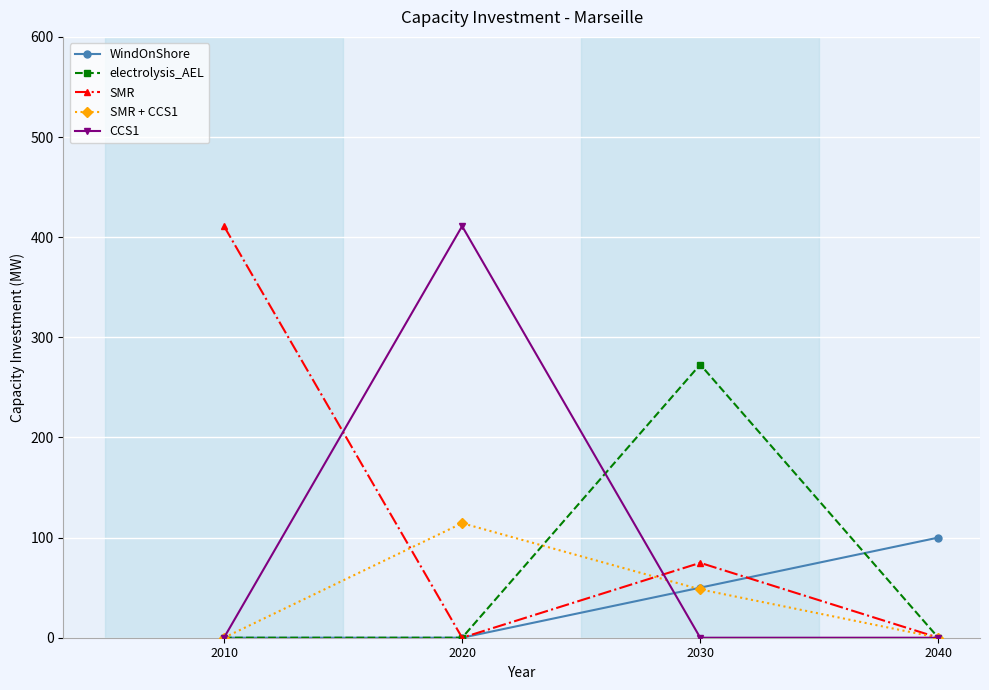

Reading right to left, extract all data points from this chart.

WindOnShore: 100.0	50.0	0.0	0.0
electrolysis_AEL: 0.0	272.8	0.0	0.0
SMR: 0.0	74.8	0.0	411.0
SMR + CCS1: 0.0	48.3	114.4	0.0
CCS1: 0.0	0.0	411.0	0.0